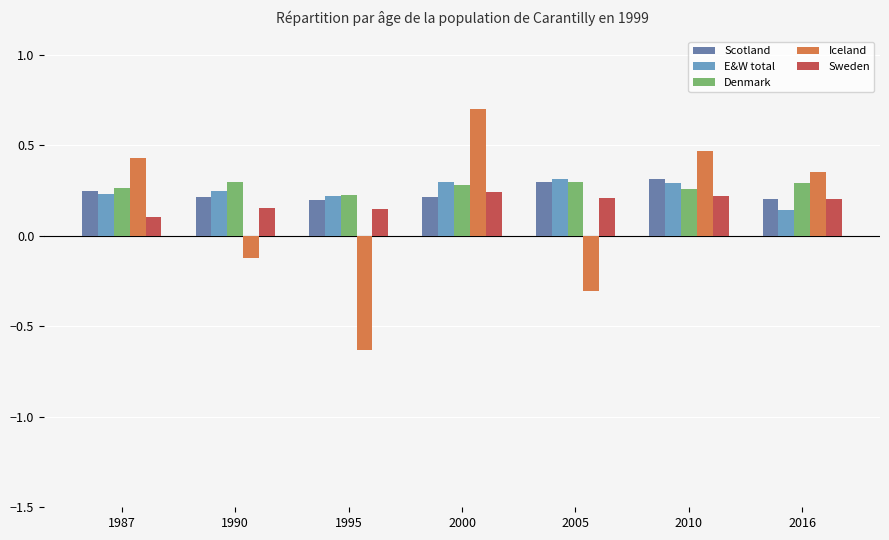

At which label does Iceland first exceed 0?

1987